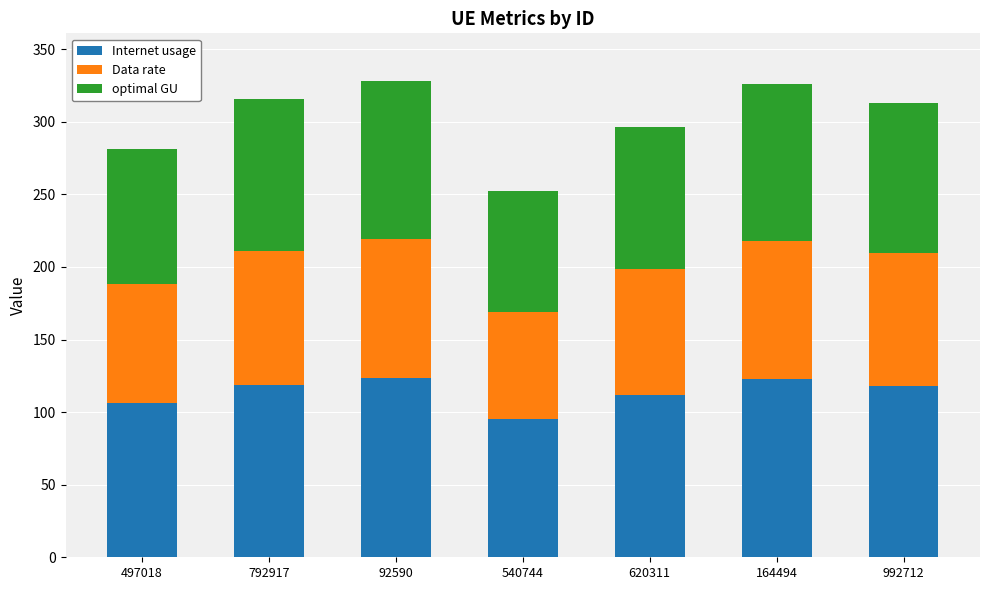

At which label does Internet usage first exceed 117?

792917